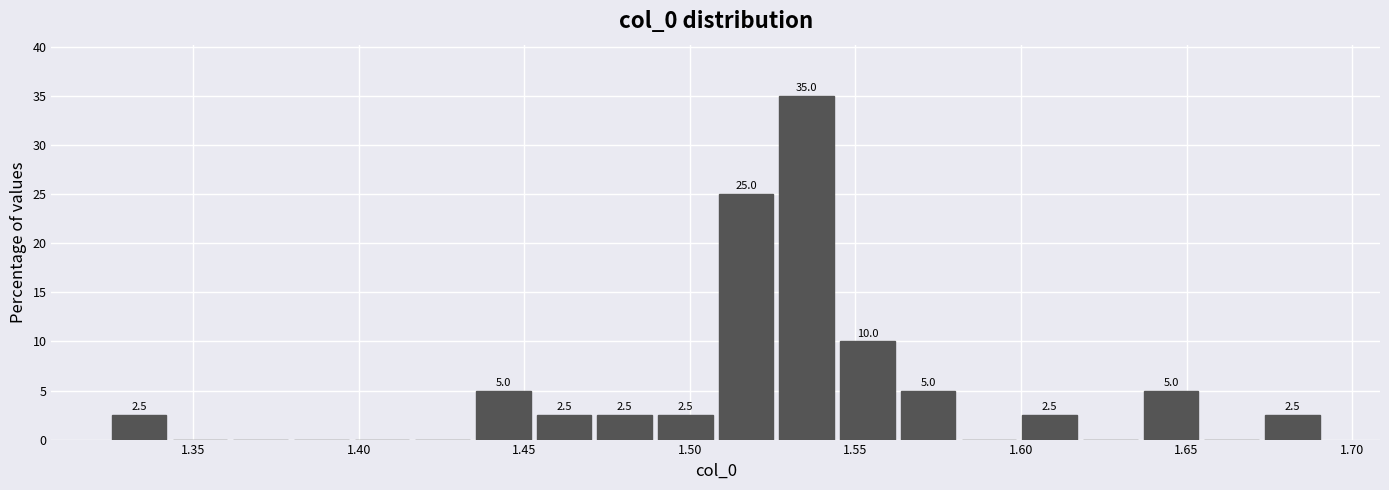

Read against the x-axis, roughly where is the centre of the tallest bar?

1.535